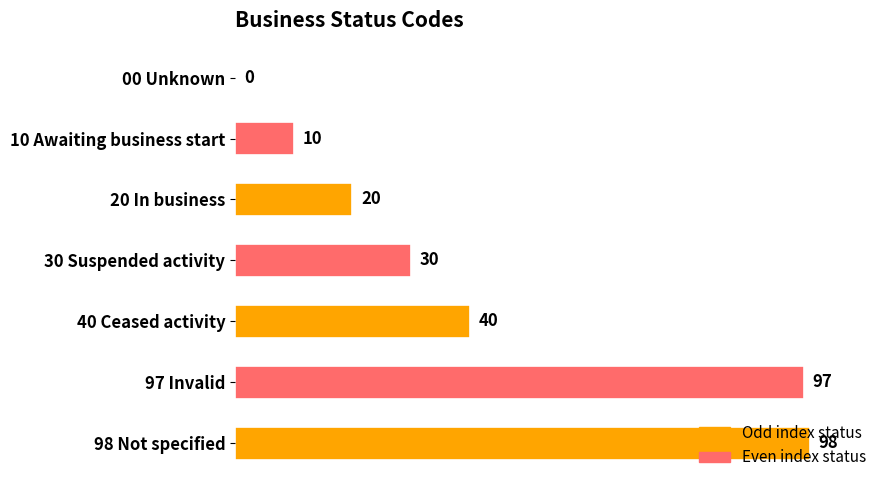

The chart shows a value of 20 at 20 In business. True or false?

True